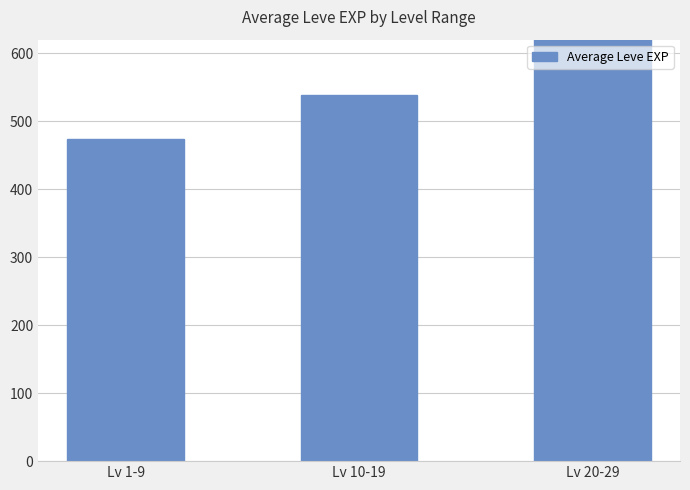

Reading left to right, extract all data points from this chart.

474.2	538.3	628.3